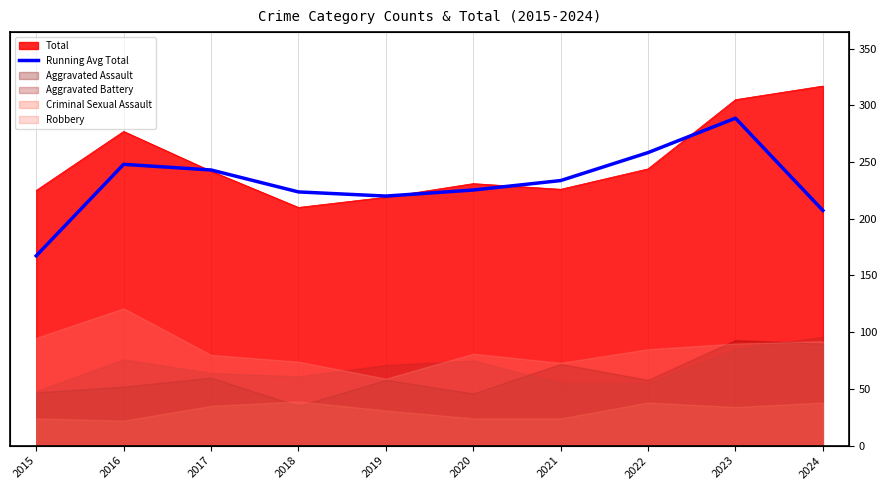

What is the change in value from 2023 to 2024?

-81.3